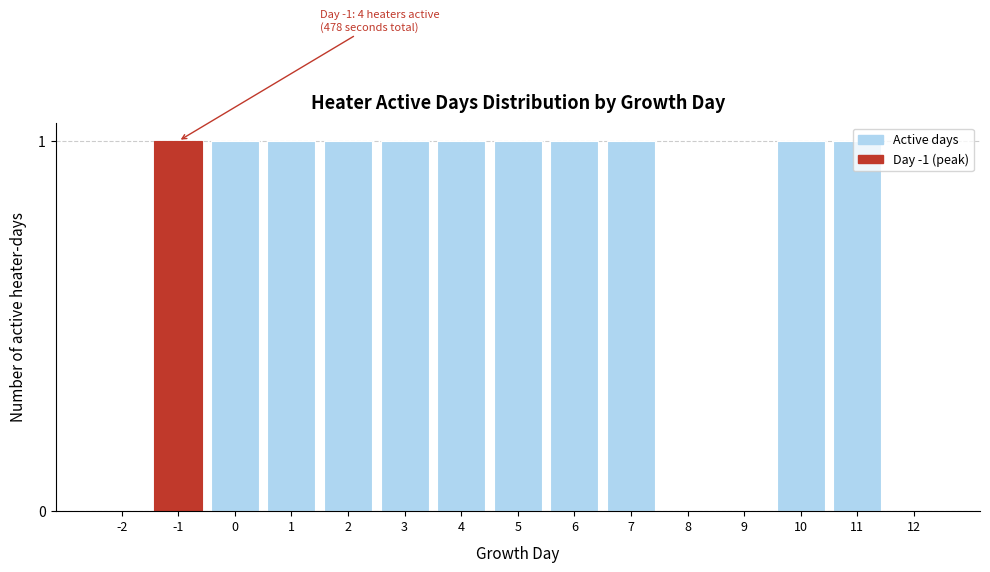

Between 7 and -2, which is larger?

7